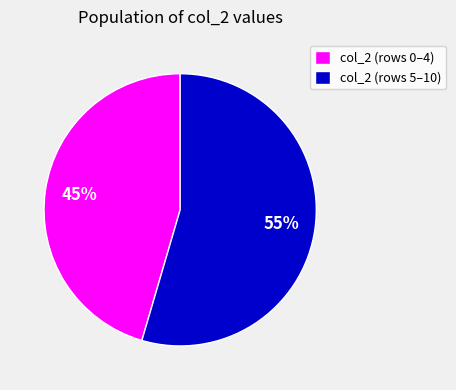

Count the number of slices in the pie.

2